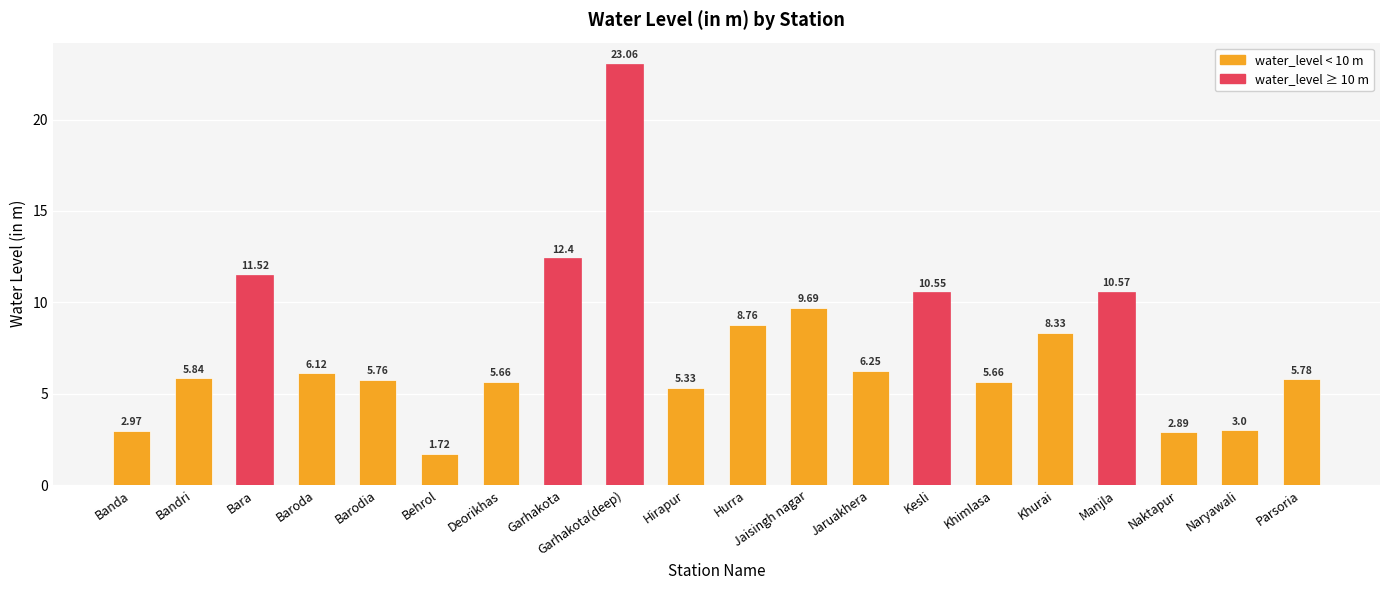

What is the greatest value displayed?

23.1